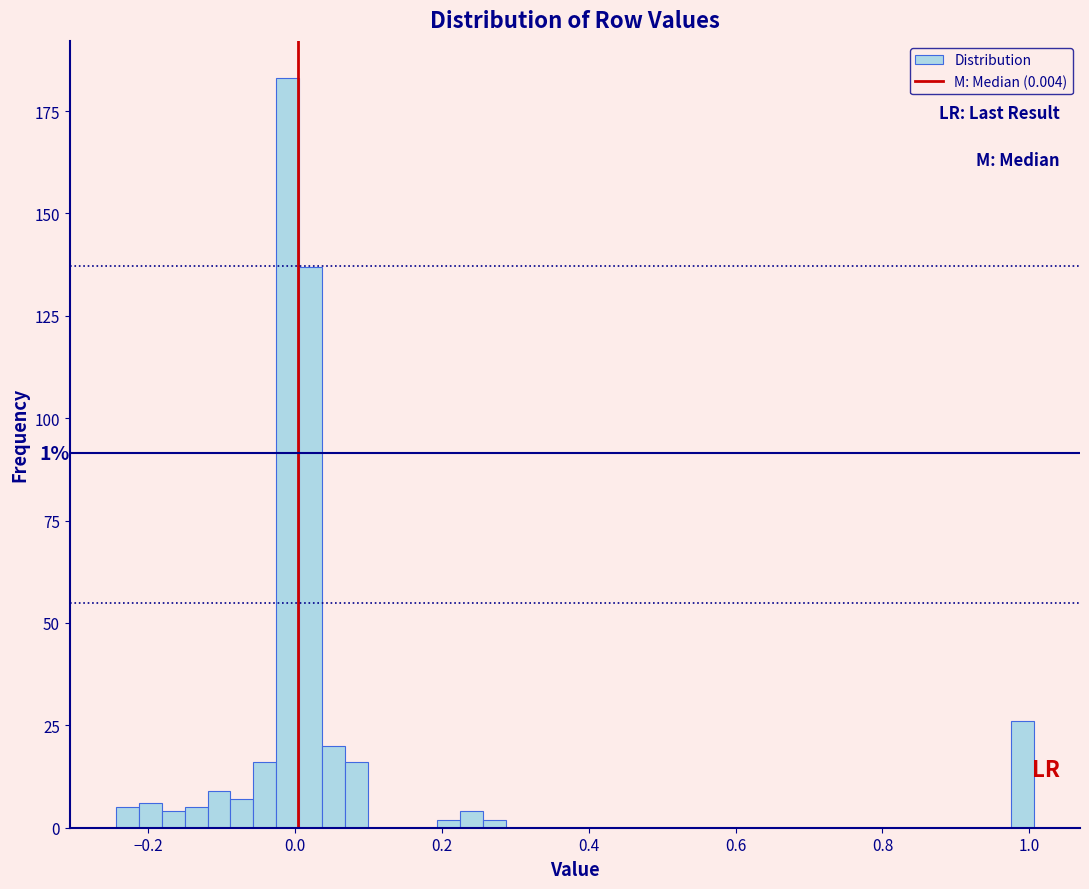

Read against the x-axis, roughly where is the centre of the tallest bar?

0.00